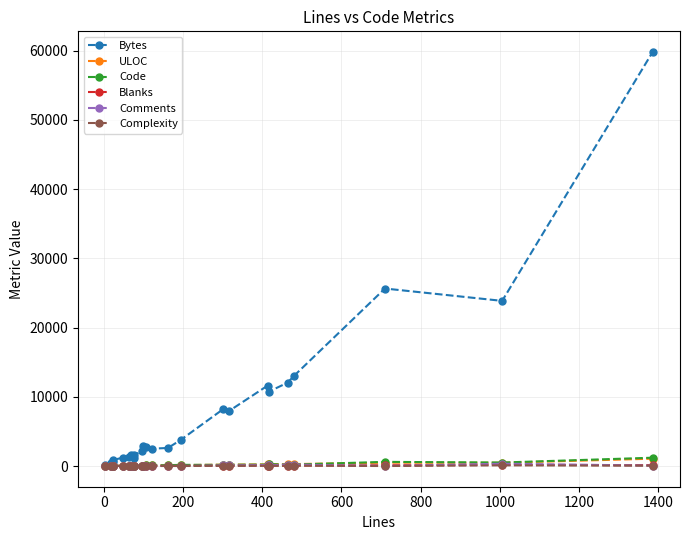

How many lines are shown in the chart?

6